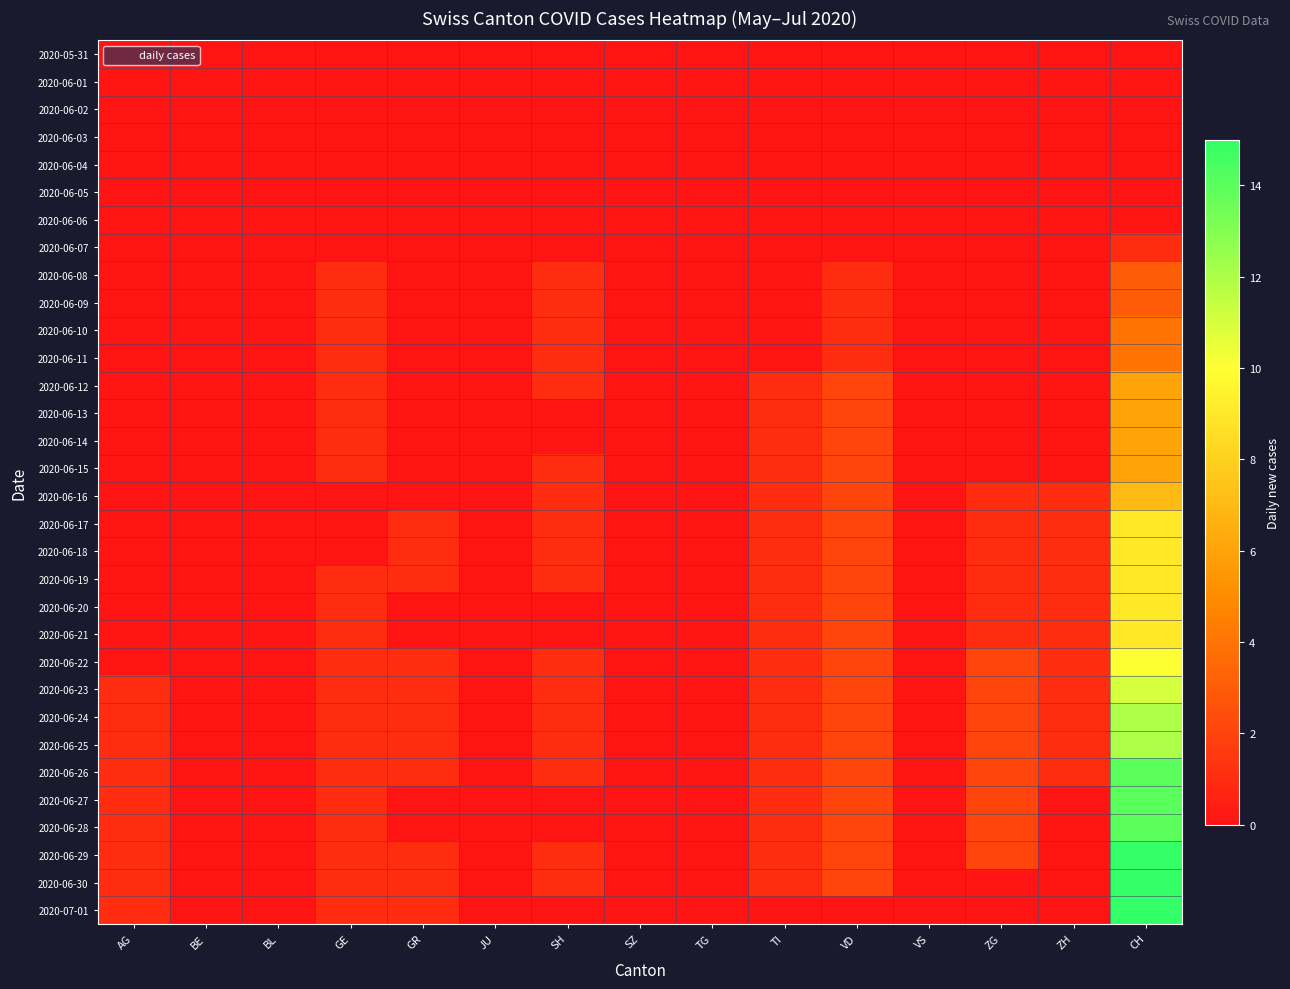

Reading right to left, extract all data points from this chart.

2020-05-31: CH=0	ZH=0	ZG=0	VS=0	VD=0	TI=0	TG=0	SZ=0	SH=0	JU=0	GR=0	GE=0	BL=0	BE=0	AG=0
2020-06-01: CH=0	ZH=0	ZG=0	VS=0	VD=0	TI=0	TG=0	SZ=0	SH=0	JU=0	GR=0	GE=0	BL=0	BE=0	AG=0
2020-06-02: CH=0	ZH=0	ZG=0	VS=0	VD=0	TI=0	TG=0	SZ=0	SH=0	JU=0	GR=0	GE=0	BL=0	BE=0	AG=0
2020-06-03: CH=0	ZH=0	ZG=0	VS=0	VD=0	TI=0	TG=0	SZ=0	SH=0	JU=0	GR=0	GE=0	BL=0	BE=0	AG=0
2020-06-04: CH=0	ZH=0	ZG=0	VS=0	VD=0	TI=0	TG=0	SZ=0	SH=0	JU=0	GR=0	GE=0	BL=0	BE=0	AG=0
2020-06-05: CH=0	ZH=0	ZG=0	VS=0	VD=0	TI=0	TG=0	SZ=0	SH=0	JU=0	GR=0	GE=0	BL=0	BE=0	AG=0
2020-06-06: CH=0	ZH=0	ZG=0	VS=0	VD=0	TI=0	TG=0	SZ=0	SH=0	JU=0	GR=0	GE=0	BL=0	BE=0	AG=0
2020-06-07: CH=1	ZH=0	ZG=0	VS=0	VD=0	TI=0	TG=0	SZ=0	SH=0	JU=0	GR=0	GE=0	BL=0	BE=0	AG=0
2020-06-08: CH=3	ZH=0	ZG=0	VS=0	VD=1	TI=0	TG=0	SZ=0	SH=1	JU=0	GR=0	GE=1	BL=0	BE=0	AG=0
2020-06-09: CH=3	ZH=0	ZG=0	VS=0	VD=1	TI=0	TG=0	SZ=0	SH=1	JU=0	GR=0	GE=1	BL=0	BE=0	AG=0
2020-06-10: CH=4	ZH=0	ZG=0	VS=0	VD=1	TI=0	TG=0	SZ=0	SH=1	JU=0	GR=0	GE=1	BL=0	BE=0	AG=0
2020-06-11: CH=4	ZH=0	ZG=0	VS=0	VD=1	TI=0	TG=0	SZ=0	SH=1	JU=0	GR=0	GE=1	BL=0	BE=0	AG=0
2020-06-12: CH=6	ZH=0	ZG=0	VS=0	VD=2	TI=1	TG=0	SZ=0	SH=1	JU=0	GR=0	GE=1	BL=0	BE=0	AG=0
2020-06-13: CH=6	ZH=0	ZG=0	VS=0	VD=2	TI=1	TG=0	SZ=0	SH=0	JU=0	GR=0	GE=1	BL=0	BE=0	AG=0
2020-06-14: CH=6	ZH=0	ZG=0	VS=0	VD=2	TI=1	TG=0	SZ=0	SH=0	JU=0	GR=0	GE=1	BL=0	BE=0	AG=0
2020-06-15: CH=6	ZH=0	ZG=0	VS=0	VD=2	TI=1	TG=0	SZ=0	SH=1	JU=0	GR=0	GE=1	BL=0	BE=0	AG=0
2020-06-16: CH=7	ZH=1	ZG=1	VS=0	VD=2	TI=1	TG=0	SZ=0	SH=1	JU=0	GR=0	GE=0	BL=0	BE=0	AG=0
2020-06-17: CH=9	ZH=1	ZG=1	VS=0	VD=2	TI=1	TG=0	SZ=0	SH=1	JU=0	GR=1	GE=0	BL=0	BE=0	AG=0
2020-06-18: CH=9	ZH=1	ZG=1	VS=0	VD=2	TI=1	TG=0	SZ=0	SH=1	JU=0	GR=1	GE=0	BL=0	BE=0	AG=0
2020-06-19: CH=9	ZH=1	ZG=1	VS=0	VD=2	TI=1	TG=0	SZ=0	SH=1	JU=0	GR=1	GE=1	BL=0	BE=0	AG=0
2020-06-20: CH=9	ZH=1	ZG=1	VS=0	VD=2	TI=1	TG=0	SZ=0	SH=0	JU=0	GR=0	GE=1	BL=0	BE=0	AG=0
2020-06-21: CH=9	ZH=1	ZG=1	VS=0	VD=2	TI=1	TG=0	SZ=0	SH=0	JU=0	GR=0	GE=1	BL=0	BE=0	AG=0
2020-06-22: CH=10	ZH=1	ZG=2	VS=0	VD=2	TI=1	TG=0	SZ=0	SH=1	JU=0	GR=1	GE=1	BL=0	BE=0	AG=0
2020-06-23: CH=11	ZH=1	ZG=2	VS=0	VD=2	TI=1	TG=0	SZ=0	SH=1	JU=0	GR=1	GE=1	BL=0	BE=0	AG=1
2020-06-24: CH=12	ZH=1	ZG=2	VS=0	VD=2	TI=1	TG=0	SZ=0	SH=1	JU=0	GR=1	GE=1	BL=0	BE=0	AG=1
2020-06-25: CH=12	ZH=1	ZG=2	VS=0	VD=2	TI=1	TG=0	SZ=0	SH=1	JU=0	GR=1	GE=1	BL=0	BE=0	AG=1
2020-06-26: CH=14	ZH=1	ZG=2	VS=0	VD=2	TI=1	TG=0	SZ=0	SH=1	JU=0	GR=1	GE=1	BL=0	BE=0	AG=1
2020-06-27: CH=14	ZH=0	ZG=2	VS=0	VD=2	TI=1	TG=0	SZ=0	SH=0	JU=0	GR=0	GE=1	BL=0	BE=0	AG=1
2020-06-28: CH=14	ZH=0	ZG=2	VS=0	VD=2	TI=1	TG=0	SZ=0	SH=0	JU=0	GR=0	GE=1	BL=0	BE=0	AG=1
2020-06-29: CH=15	ZH=0	ZG=2	VS=0	VD=2	TI=1	TG=0	SZ=0	SH=1	JU=0	GR=1	GE=1	BL=0	BE=0	AG=1
2020-06-30: CH=15	ZH=0	ZG=0	VS=0	VD=2	TI=1	TG=0	SZ=0	SH=1	JU=0	GR=1	GE=1	BL=0	BE=0	AG=1
2020-07-01: CH=15	ZH=0	ZG=0	VS=0	VD=0	TI=0	TG=0	SZ=0	SH=0	JU=0	GR=1	GE=1	BL=0	BE=0	AG=1